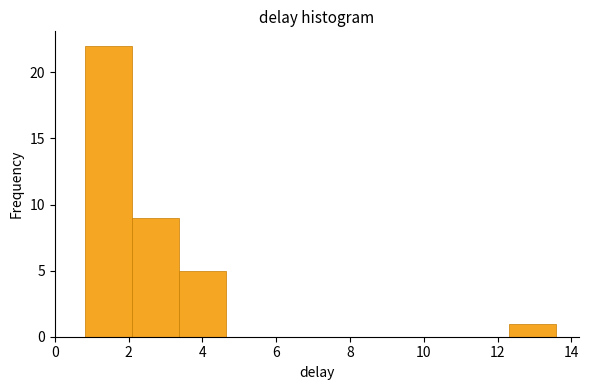

Reading left to right, list every bar in this chart as the range it spans on the x-axis followed by its height. Neither the bar edges nor the heights are printed on the chart, so give them approximately, as read against the axes.

0.8 to 2.0: 22
2.0 to 3.4: 9
3.4 to 4.6: 5
4.6 to 6.0: 0
6.0 to 7.2: 0
7.2 to 8.4: 0
8.4 to 9.8: 0
9.8 to 11.0: 0
11.0 to 12.4: 0
12.4 to 13.6: 1